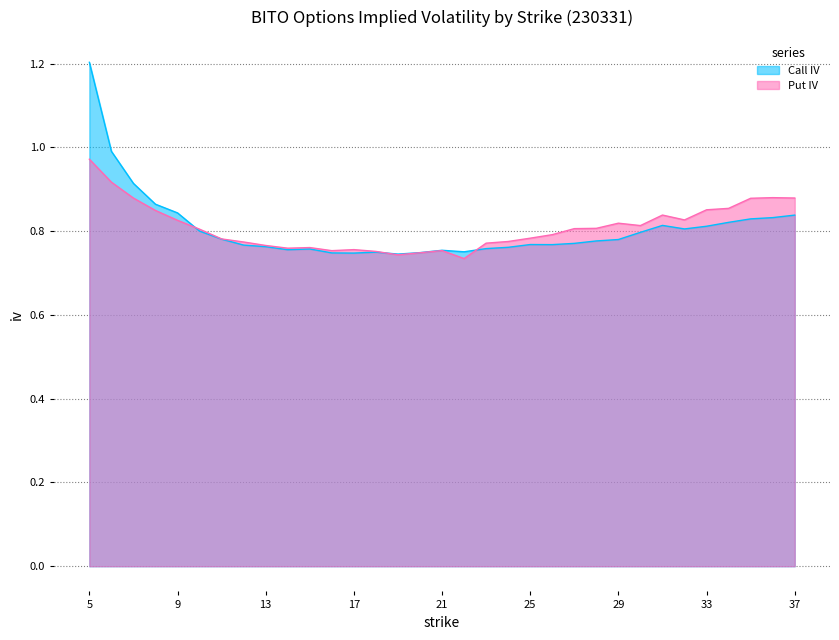

True or false: Call IV has a value of 0.4 at 24.

False